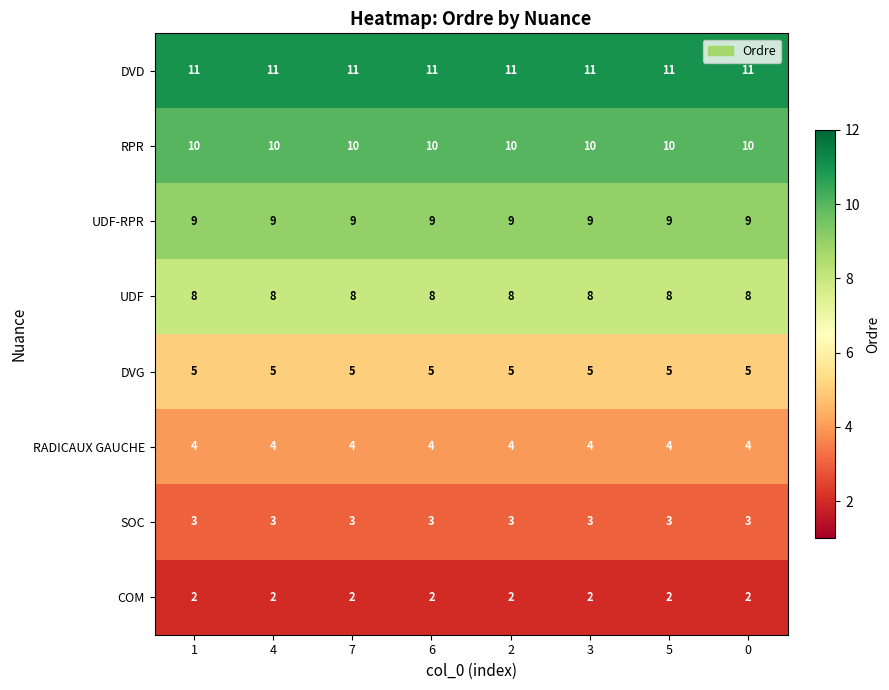

At how many categories does at least one series exceed 7?

8